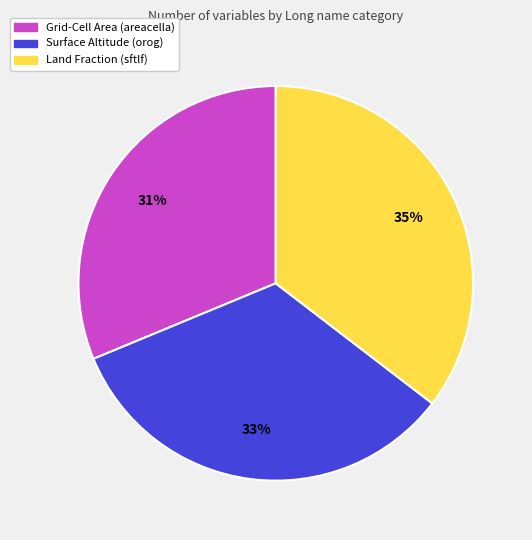

To the nearest percent, what is the average slice percentage?

33%